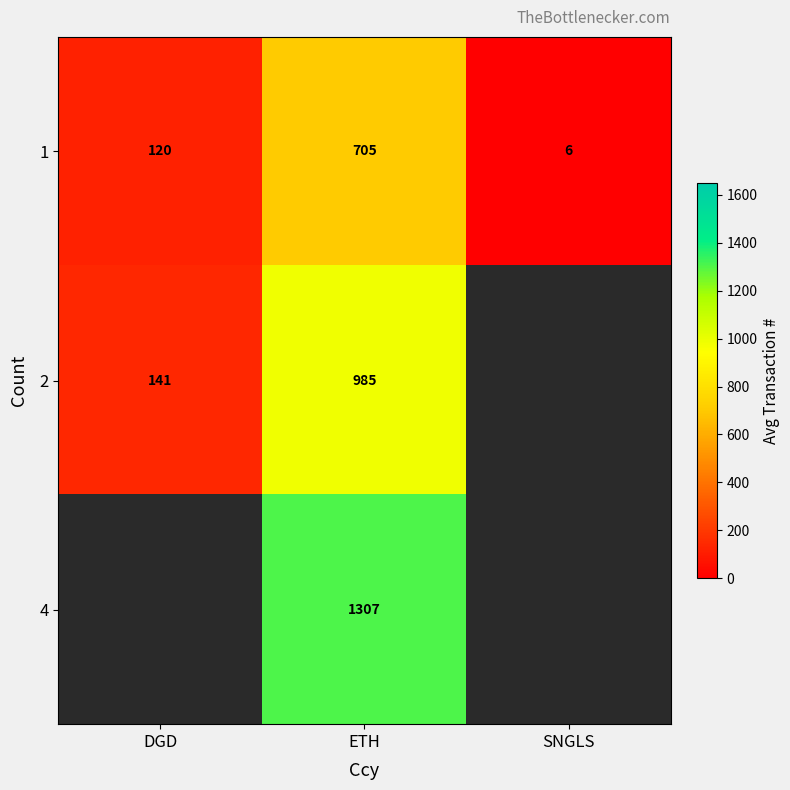

Where is row_0 nearest to the value 355?

DGD